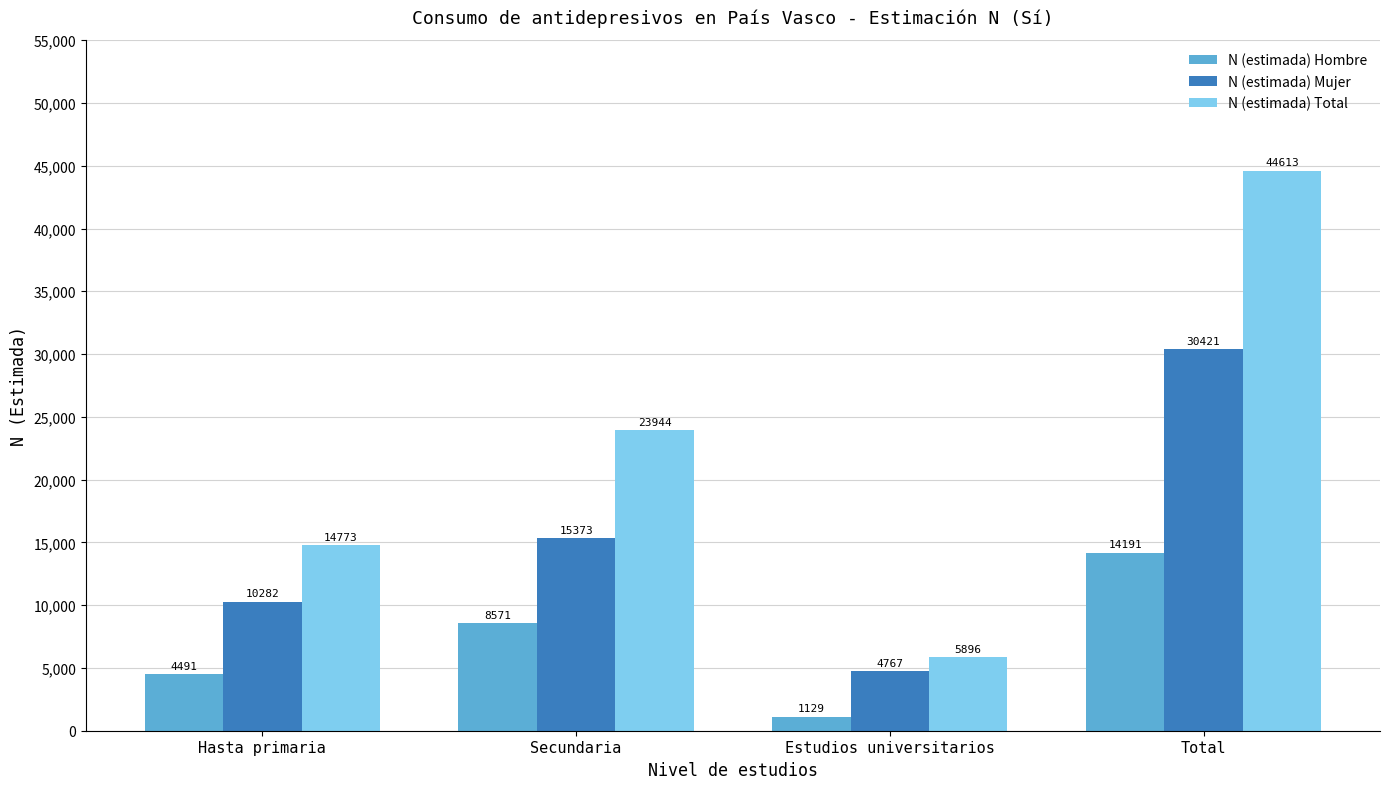

What is the difference between the N (estimada) Hombre values at Hasta primaria and Estudios universitarios?

3362